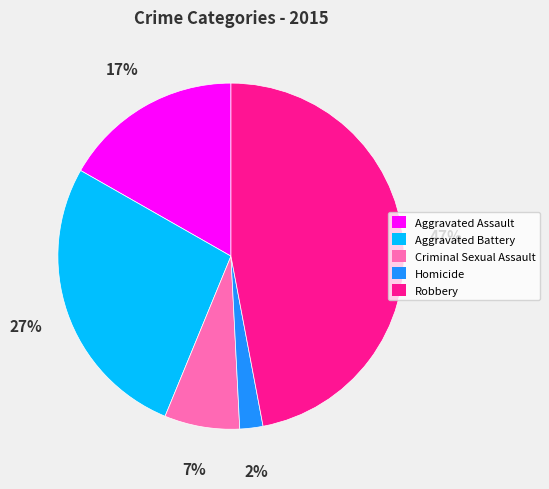

What is the ratio of the value at Aggravated Assault to the value at Robbery?

0.4